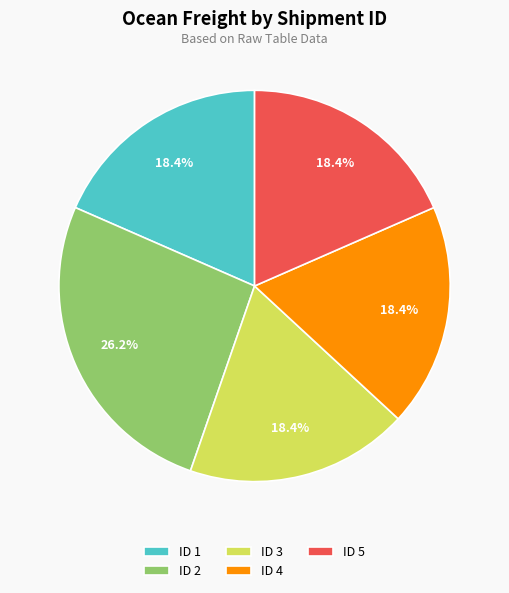

Does ID 5 represent more than half of the total?

No